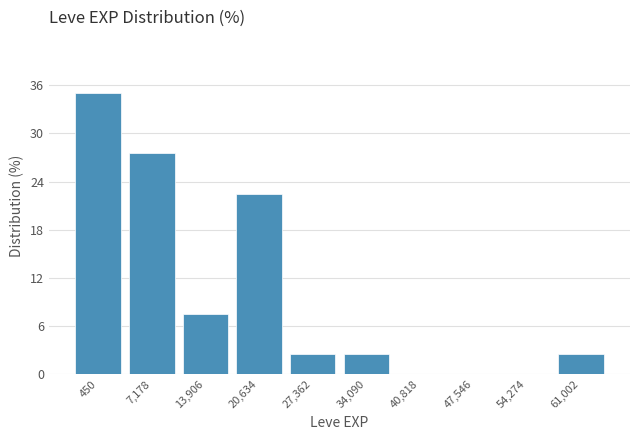

Reading right to left, what are all the values shown in this chart?

61,002=2.5	54,274=0.0	47,546=0.0	40,818=0.0	34,090=2.5	27,362=2.5	20,634=22.5	13,906=7.5	7,178=27.5	450=35.0